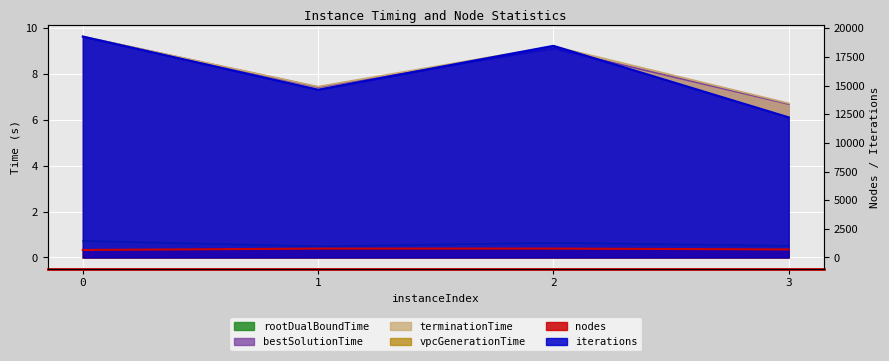

The value of bestSolutionTime at 2 is 9.1. True or false?

True